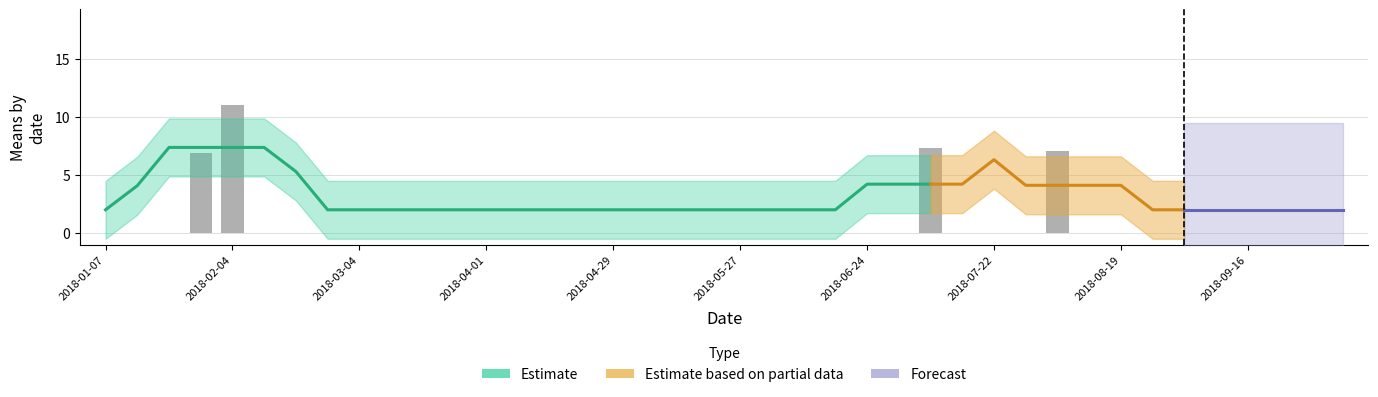

Are the bars horizontal?

No